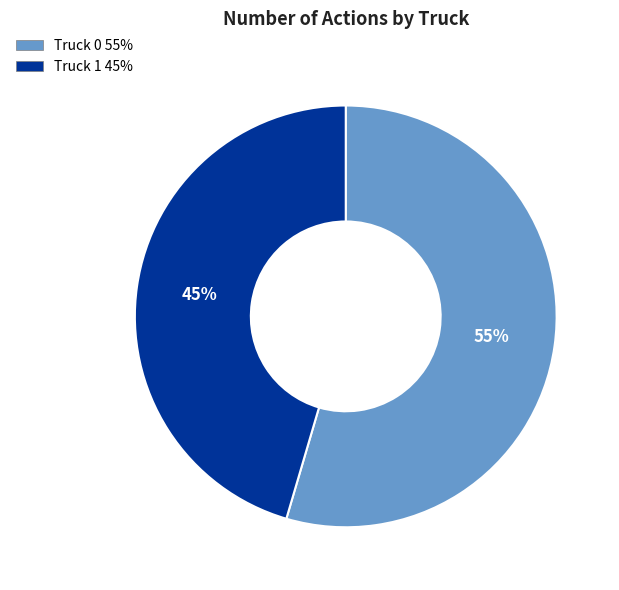

Combined, do Truck 0 and Truck 1 account for over 50%?

Yes